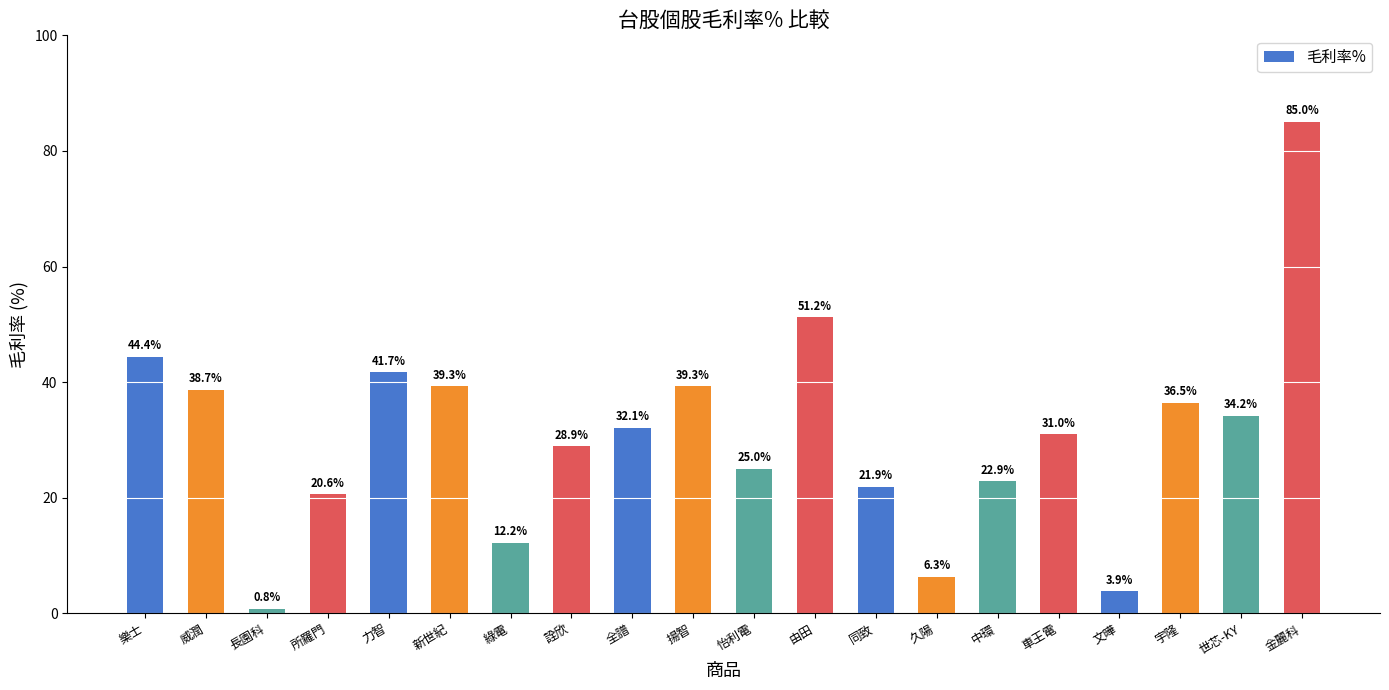

What is the change in value from 新世紀 to 怡利電?

-14.3